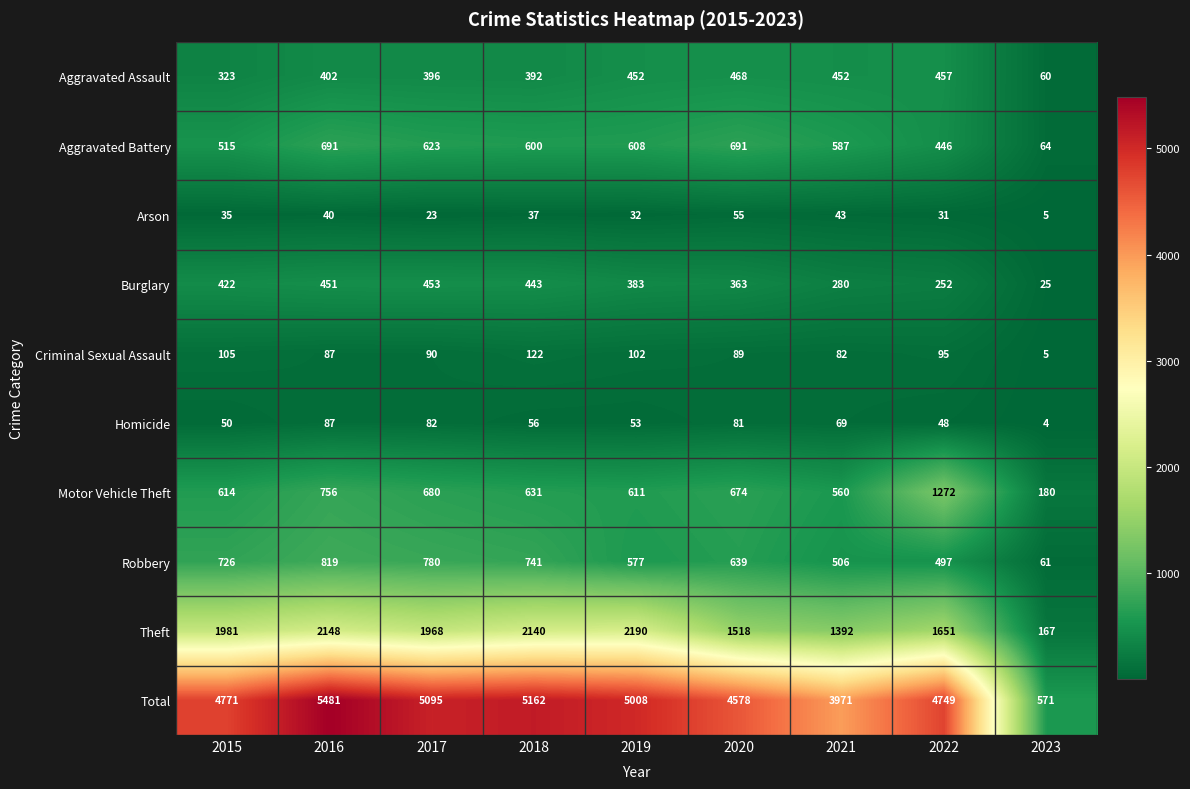

What is the maximum value shown in the chart?

5481